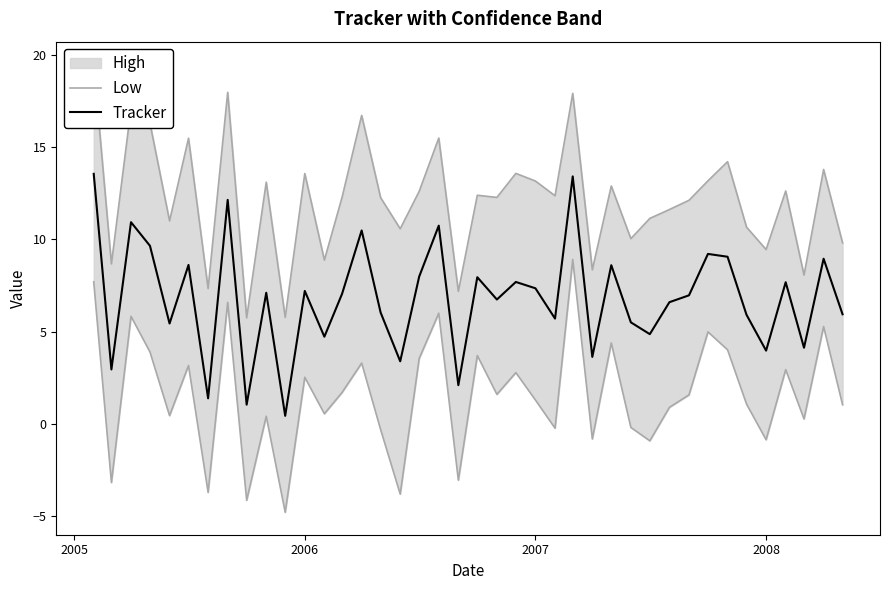

What is the sum of all Low values?

64.6